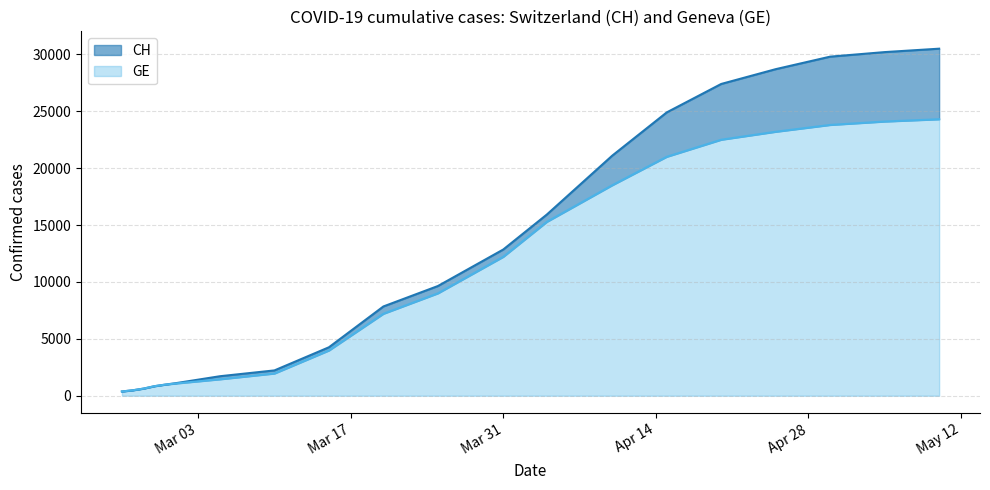

What position from the left is 2020-05-05?

19